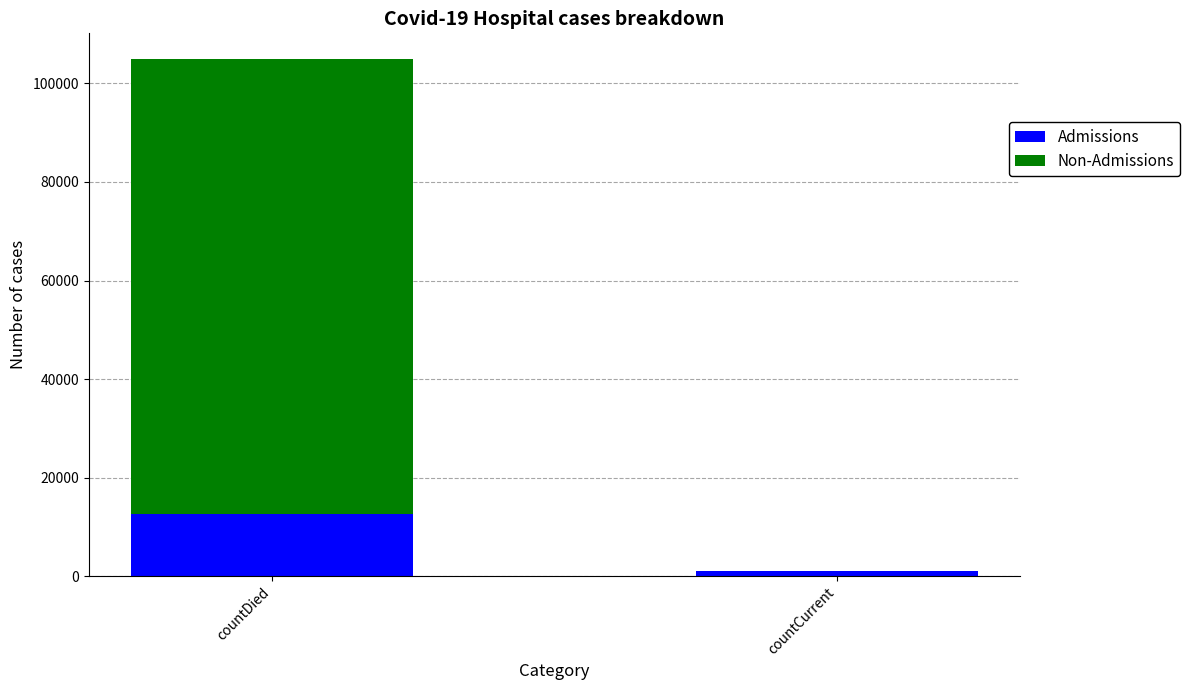

At which category is the sum across all series the highest?

countDied